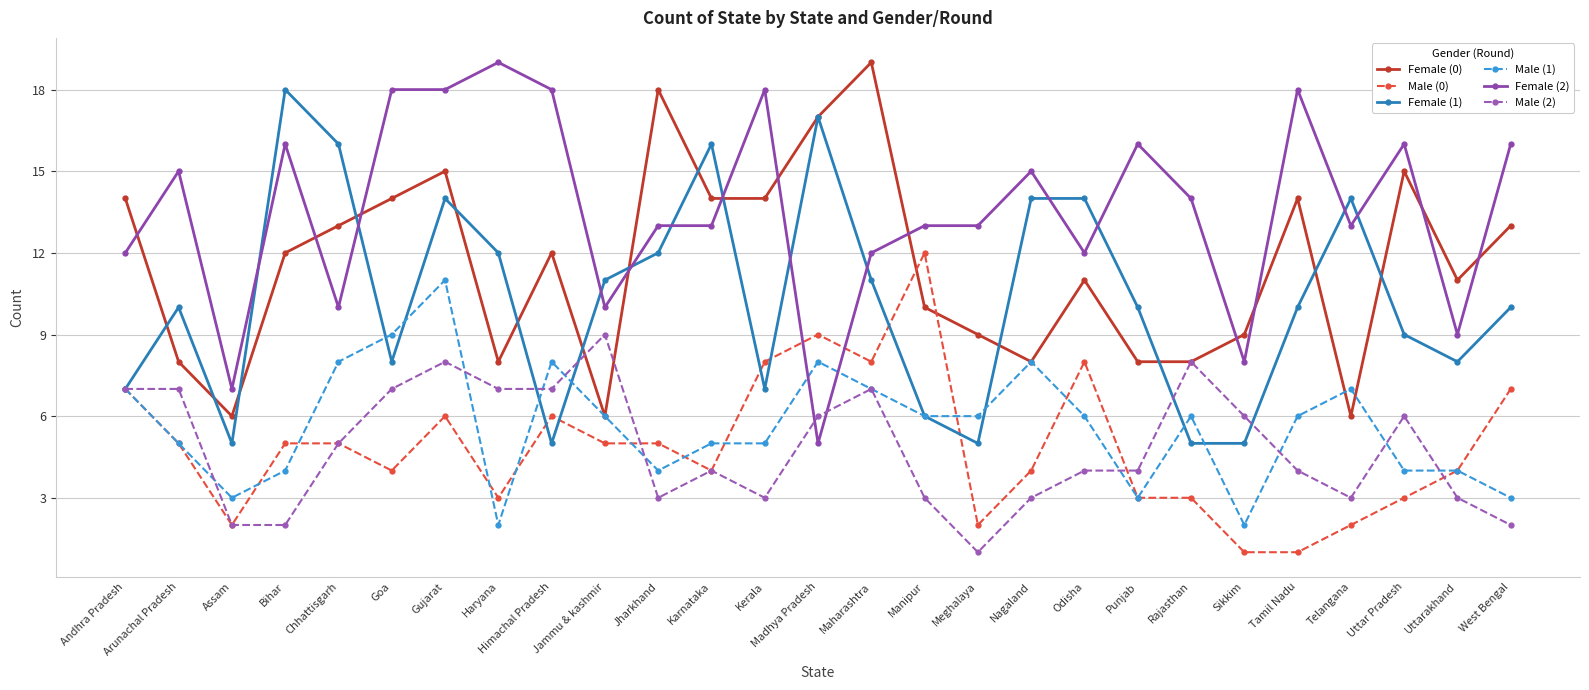

Where is the first local maximum for Male (1)?

Gujarat